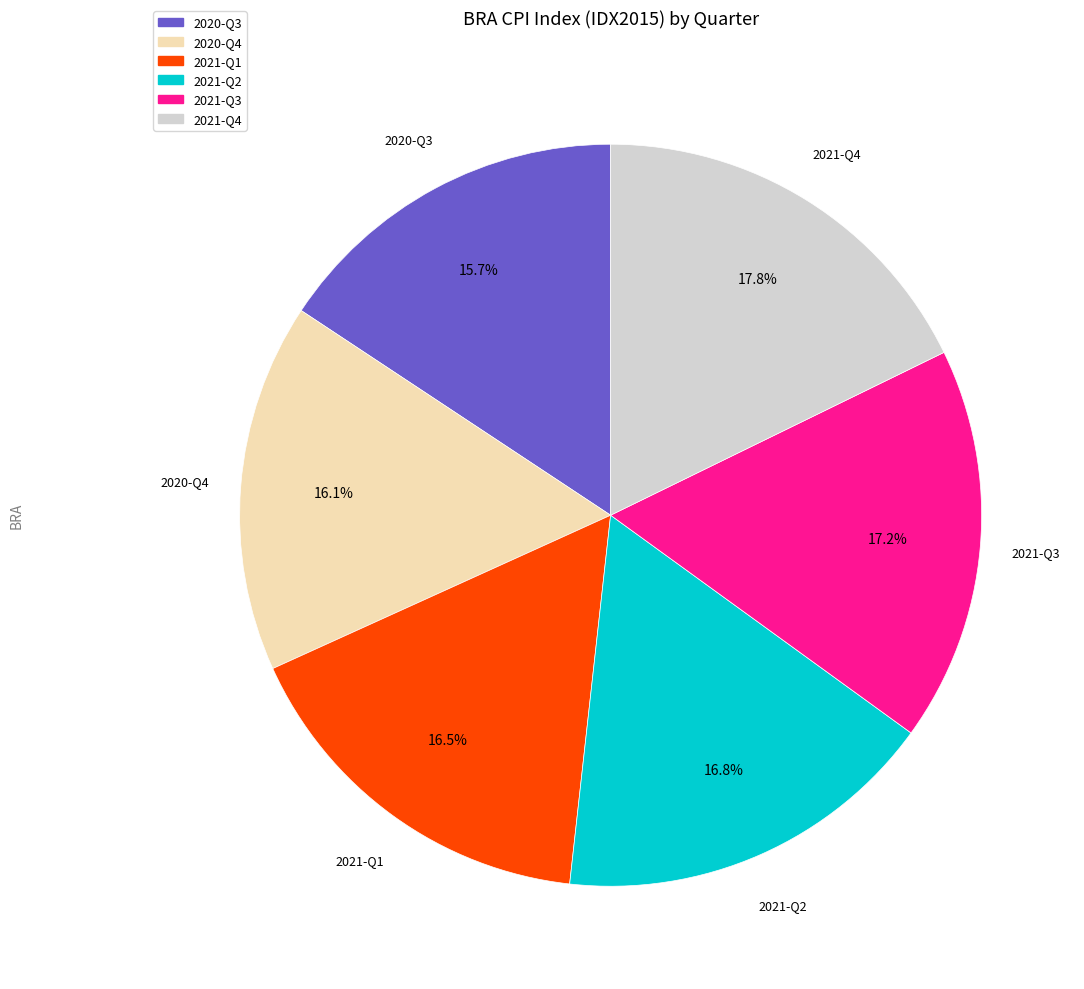

To the nearest percent, what is the combined percentage of 2021-Q4 and 2021-Q2?

35%